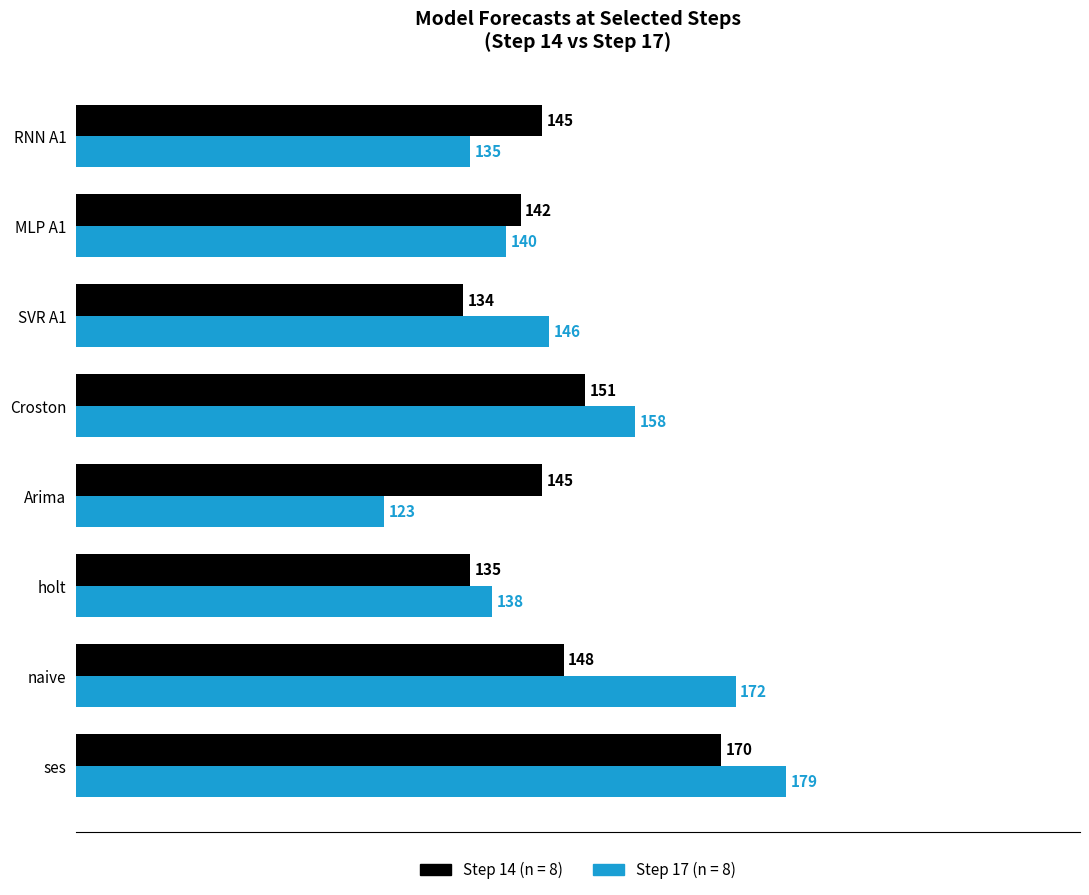

Which label corresponds to the largest value in the chart?

ses